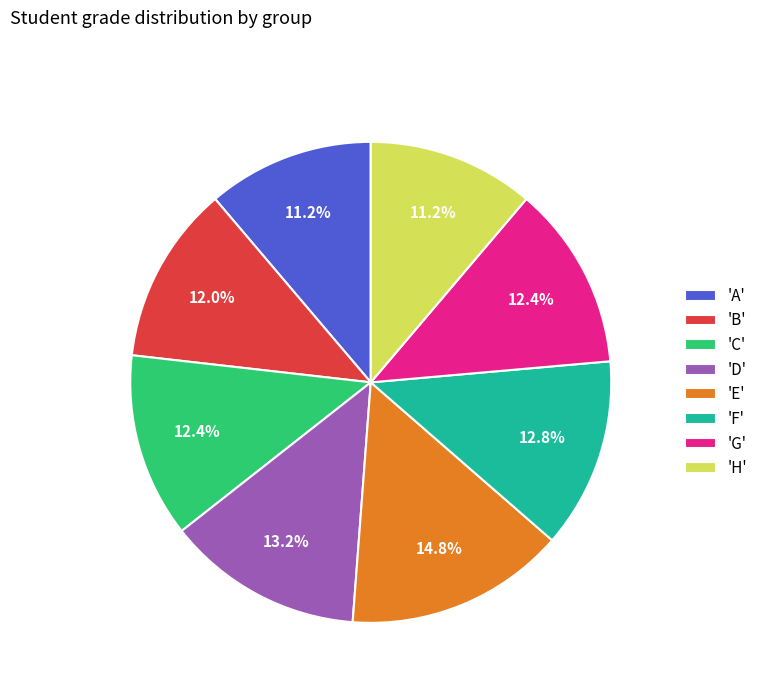

Does 'D' account for over 50% of the chart?

No